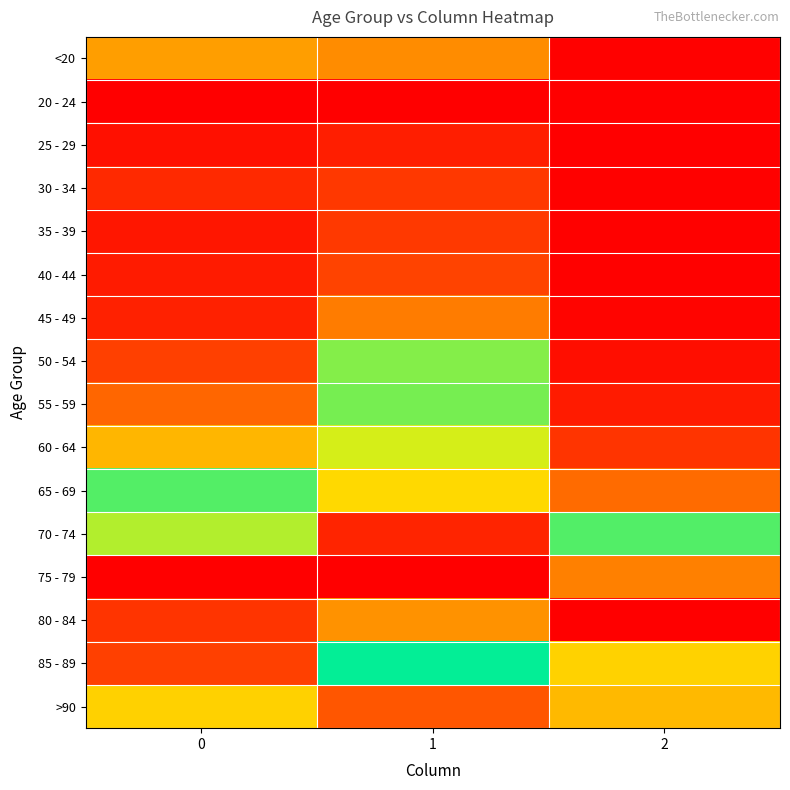

At which category is the sum across all series the highest?

1